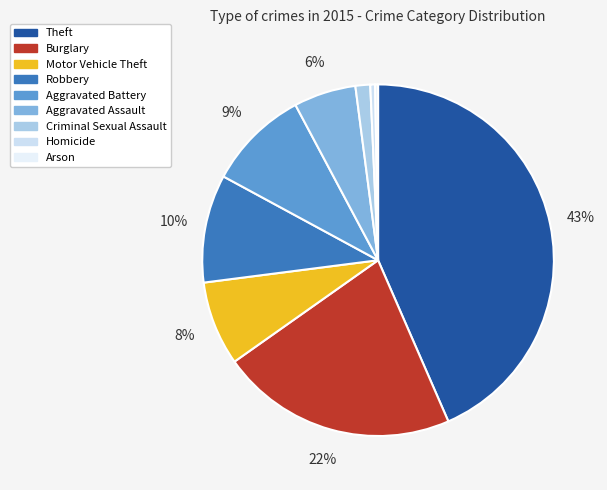

Which slice is the largest?

Theft